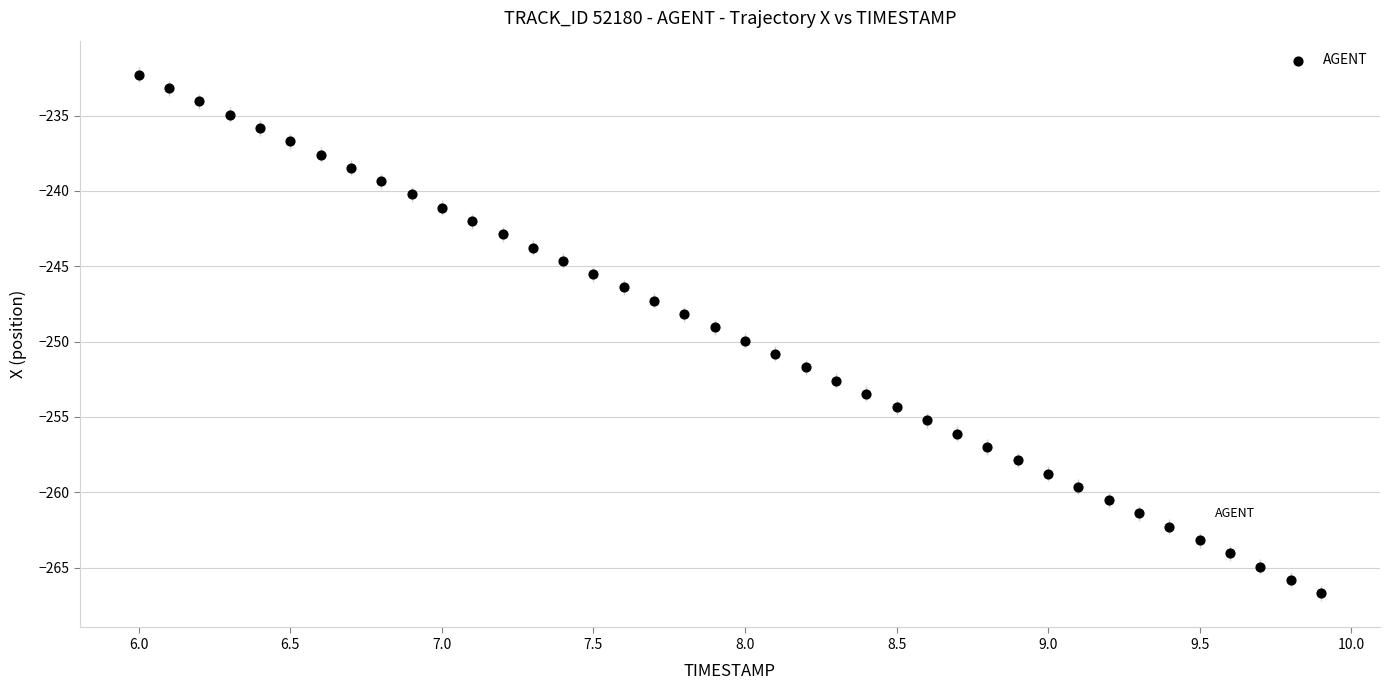

What is the range of X values (max minus min)?

3.9